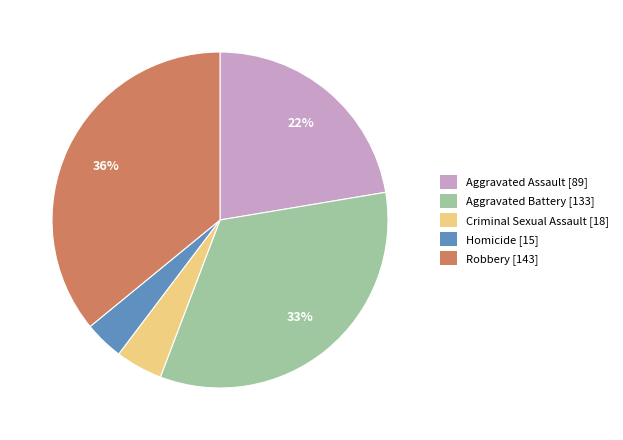

True or false: Robbery accounts for 50% of the total.

False